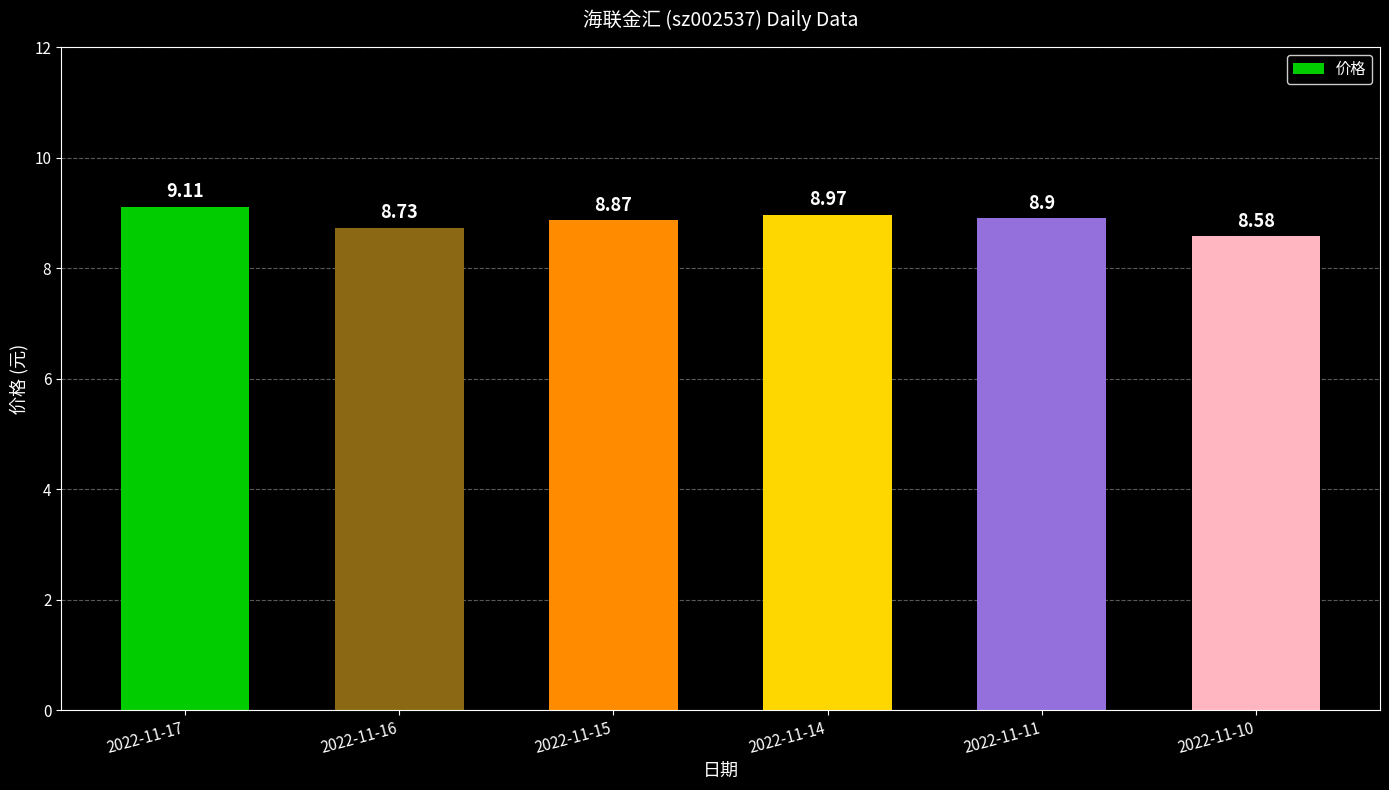

What is the value of the 2nd bar from the left?

8.7